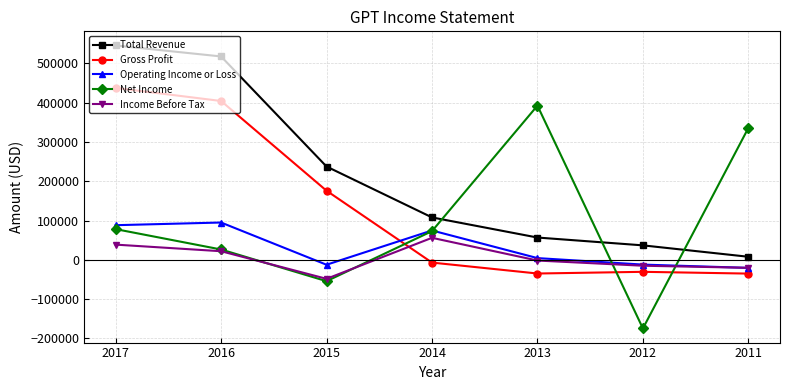

What is the lowest value of the Income Before Tax series?

-48300